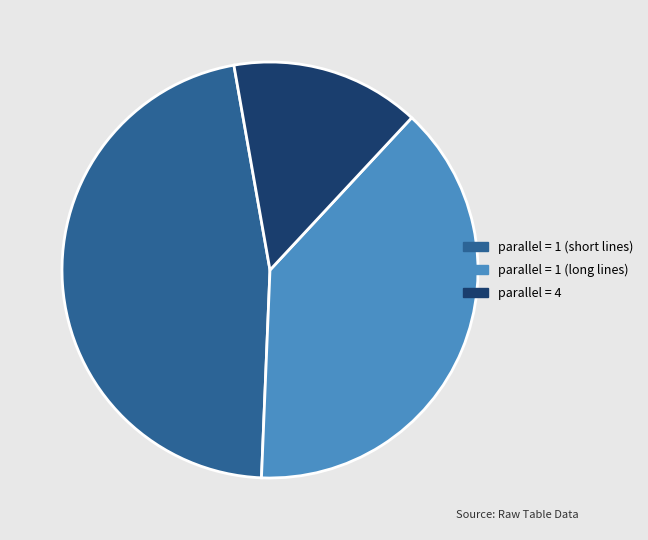

Does any single category account for the majority?

No